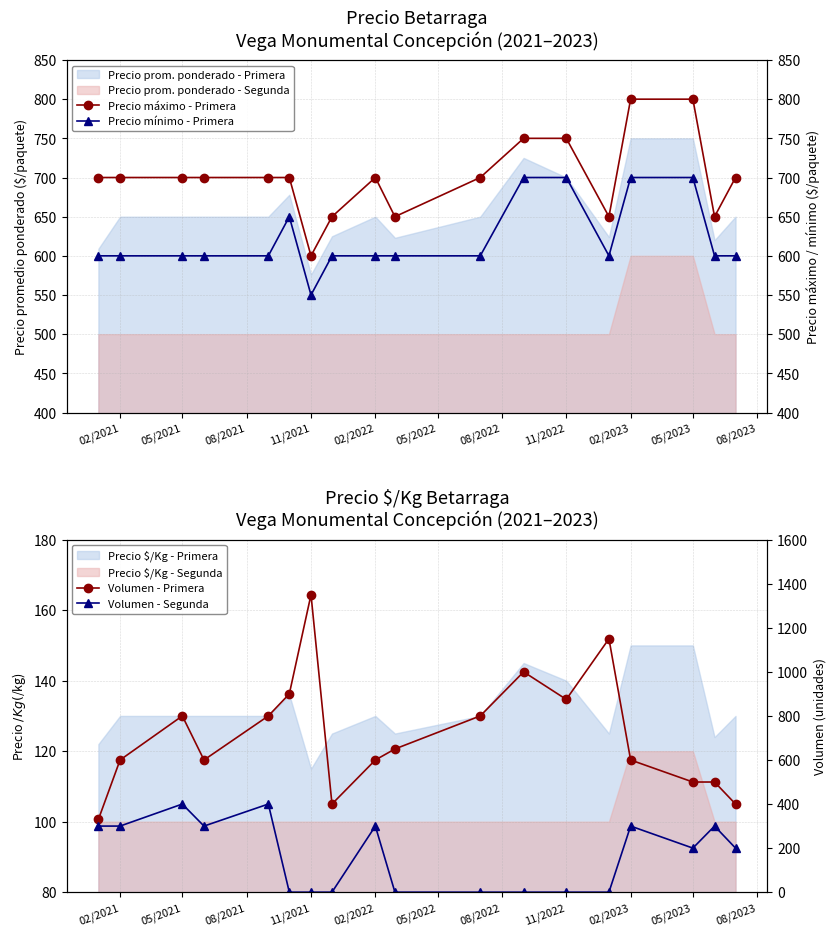

The value of Precio prom. ponderado - Segunda at 02/2022 is 500. True or false?

True